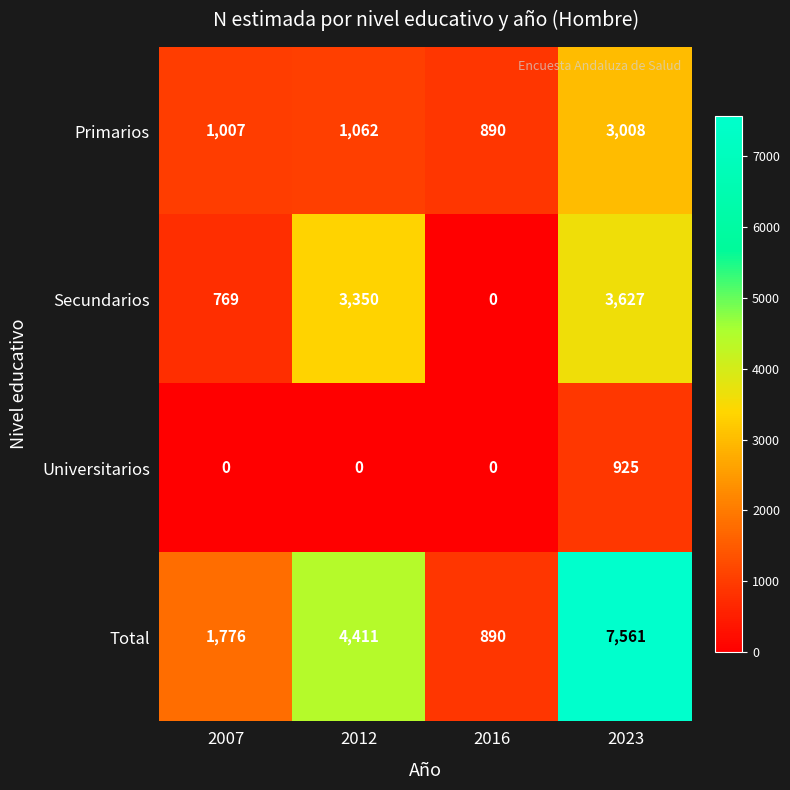

Count the Universitarios values in the range 0 to 925.

4